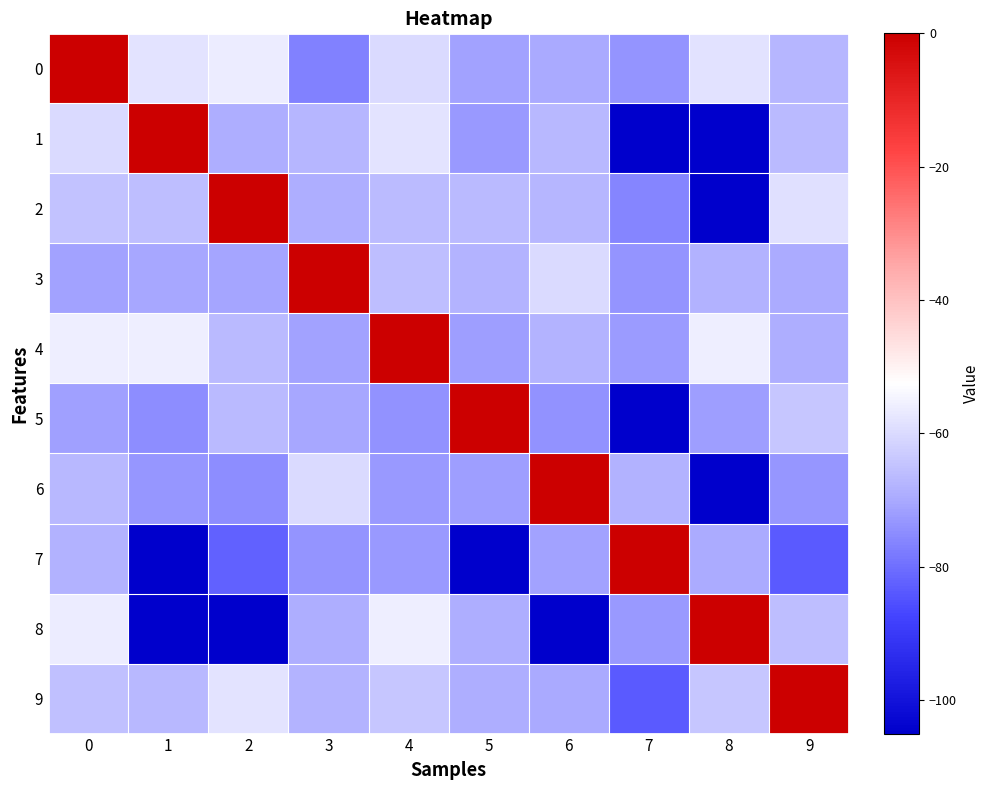

Reading left to right, extract all data points from this chart.

0: 0=0.0	1=-58.0	2=-56.6	3=-77.0	4=-60.0	5=-71.3	6=-69.9	7=-73.4	8=-58.3	9=-67.7
1: 0=-60.0	1=0.0	2=-69.0	3=-67.3	4=-58.0	5=-72.7	6=-66.9	7=-105.0	8=-105.0	9=-66.5
2: 0=-65.2	1=-66.0	2=0.0	3=-69.2	4=-66.2	5=-66.8	6=-67.4	7=-76.3	8=-105.0	9=-59.0
3: 0=-71.0	1=-70.2	2=-70.6	3=0.0	4=-66.0	5=-68.1	6=-59.9	7=-73.7	8=-68.3	9=-69.5
4: 0=-56.0	1=-56.0	2=-66.6	3=-71.0	4=0.0	5=-72.0	6=-68.0	7=-72.2	8=-56.0	9=-69.0
5: 0=-71.8	1=-74.8	2=-66.8	3=-70.3	4=-74.0	5=0.0	6=-74.2	7=-105.0	8=-72.0	9=-64.2
6: 0=-67.0	1=-73.0	2=-74.9	3=-60.1	4=-73.0	5=-71.9	6=0.0	7=-68.4	8=-105.0	9=-73.1
7: 0=-68.4	1=-105.0	2=-82.3	3=-73.6	4=-72.7	5=-105.0	6=-71.2	7=0.0	8=-69.6	9=-83.4
8: 0=-56.6	1=-105.0	2=-105.0	3=-69.3	4=-56.0	5=-69.0	6=-105.0	7=-72.6	8=0.0	9=-66.0
9: 0=-65.3	1=-67.1	2=-58.0	3=-68.0	4=-64.0	5=-69.0	6=-69.9	7=-83.4	8=-64.0	9=0.0